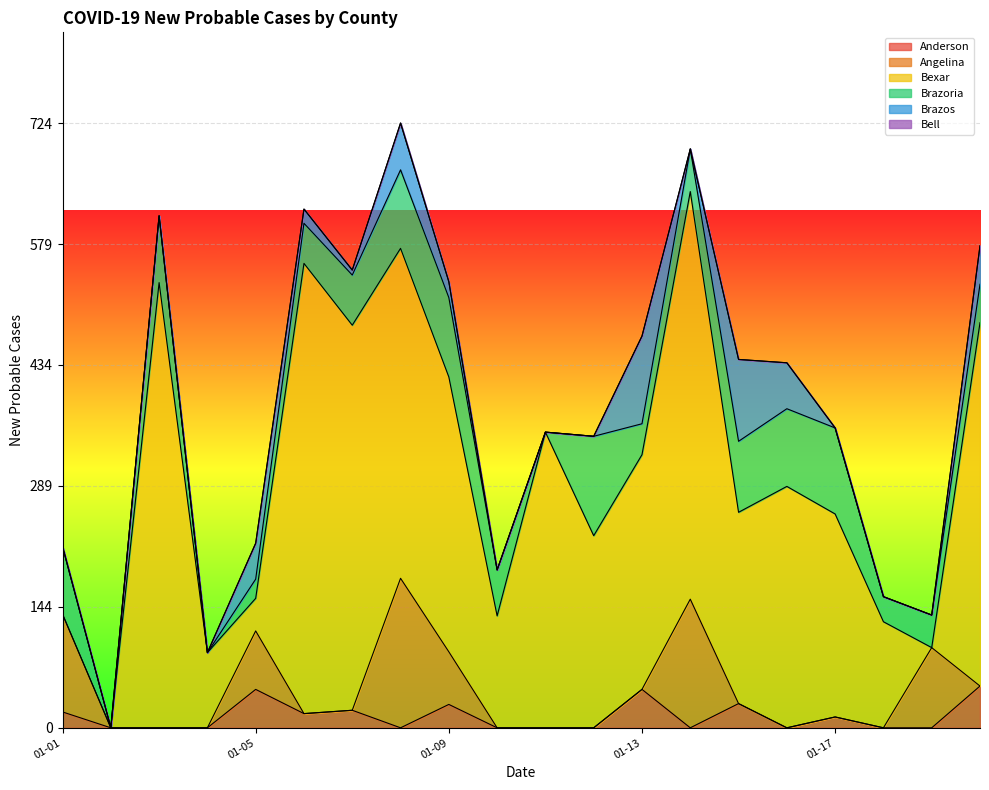

Reading left to right, extract all data points from this chart.

Anderson: 19	0	0	0	46	17	21	0	28	0	0	0	46	0	29	0	13	0	0	50
Angelina: 117	0	0	0	70	0	0	179	63	0	0	0	0	154	0	0	0	0	96	0
Bexar: 0	0	533	90	39	539	461	395	329	134	354	230	281	488	229	289	243	127	0	435
Brazoria: 81	0	80	0	23	48	60	94	95	55	0	119	37	51	85	93	103	30	39	46
Brazos: 0	0	0	0	43	17	6	56	19	0	0	0	105	0	98	55	0	0	0	46
Bell: 0	0	0	0	0	0	0	0	0	0	0	0	0	0	0	0	0	0	0	0